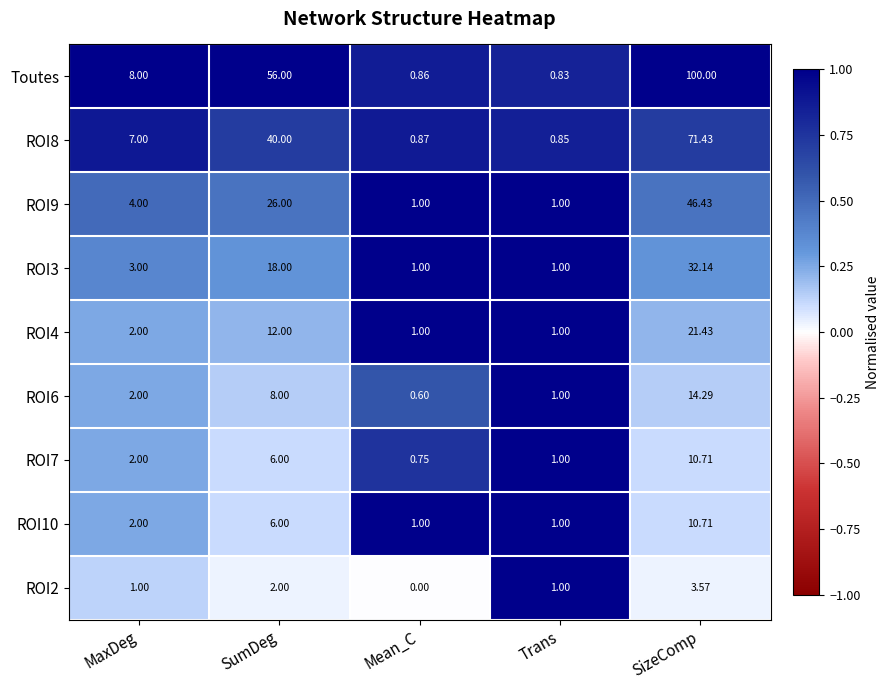

At which category does the chart reach its peak across all series?

SizeComp